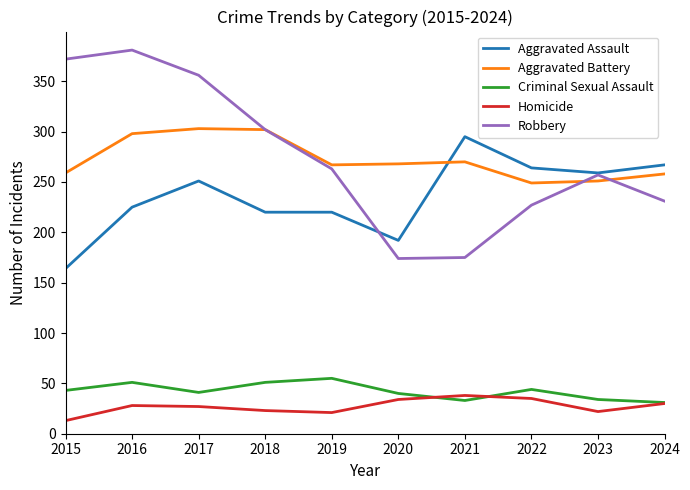

What is the difference between the highest and lowest values at 2020?

234